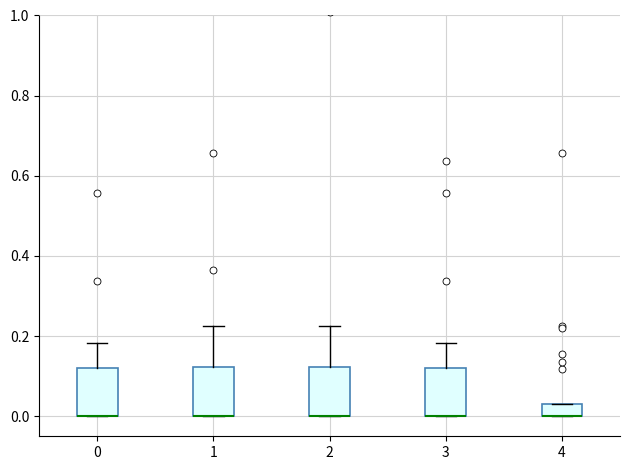

Where is the lower edge of the box at x = 2 on the y-axis? The values are not printed on the chart, so give them approximately, as read against the axis.

0.00